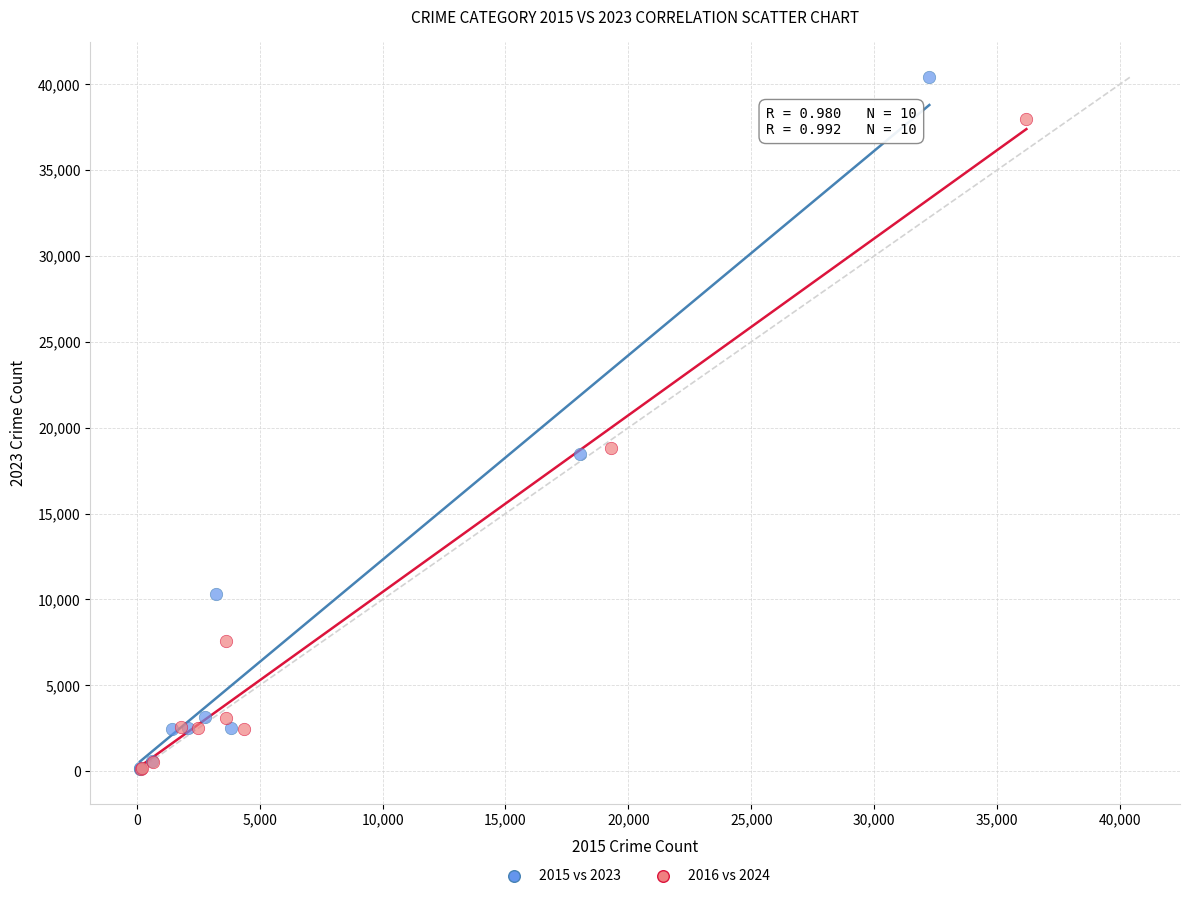

Which series contains the highest Y value?

2015 vs 2023